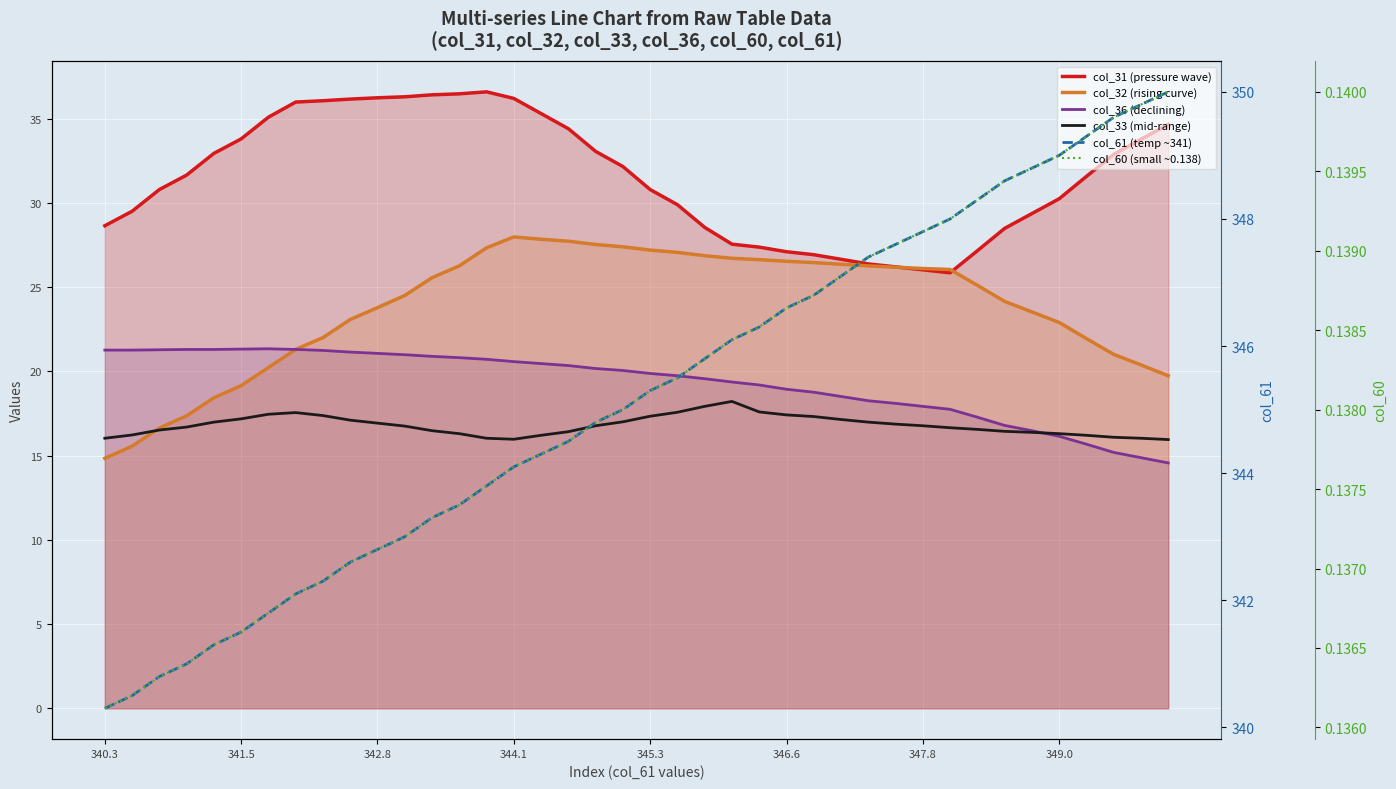

Is it true that col_32 (rising curve) equals 23.5 at 34?

True